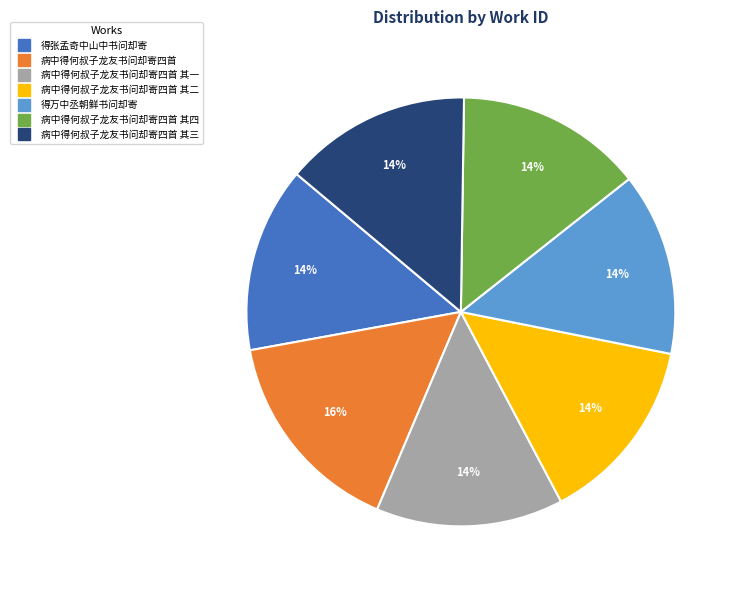

How many slices are in this pie chart?

7